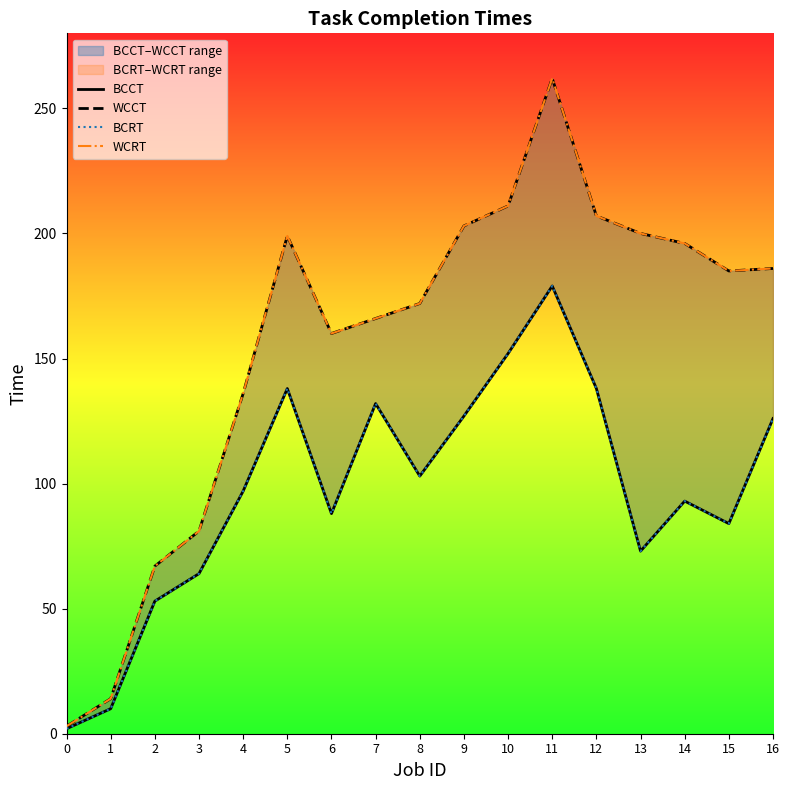

What is the greatest value displayed?

262